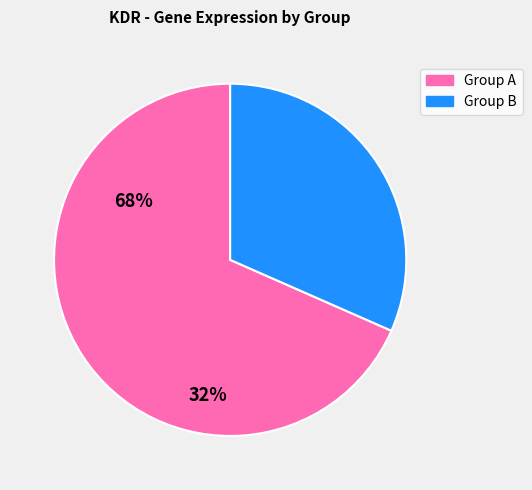

Is there a majority slice in this chart?

Yes